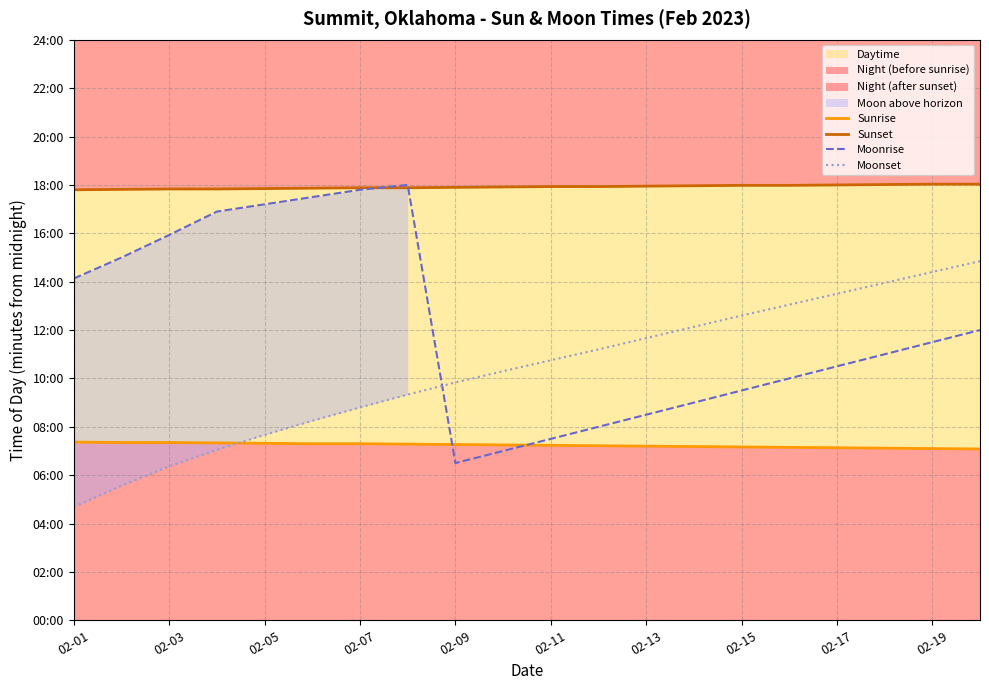

What position from the right is 02-11?

10